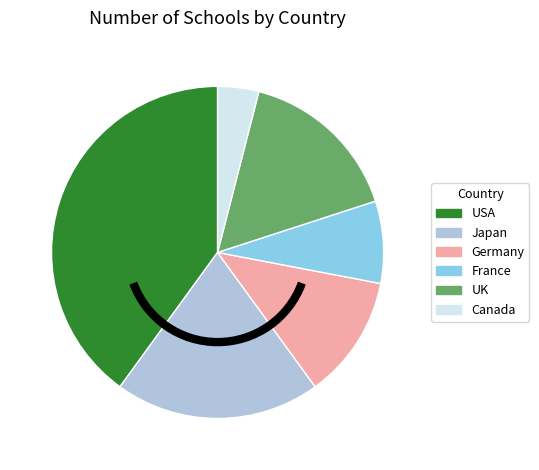

What is the ratio of the value at Germany to the value at USA?

0.3